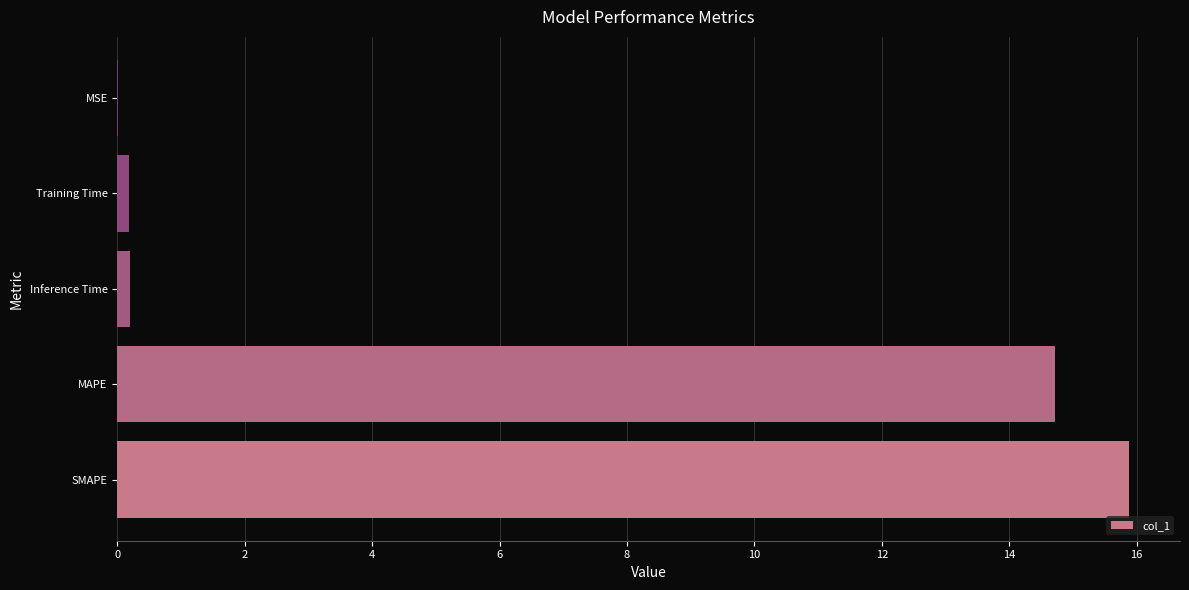

Count the number of categories in the chart.

5